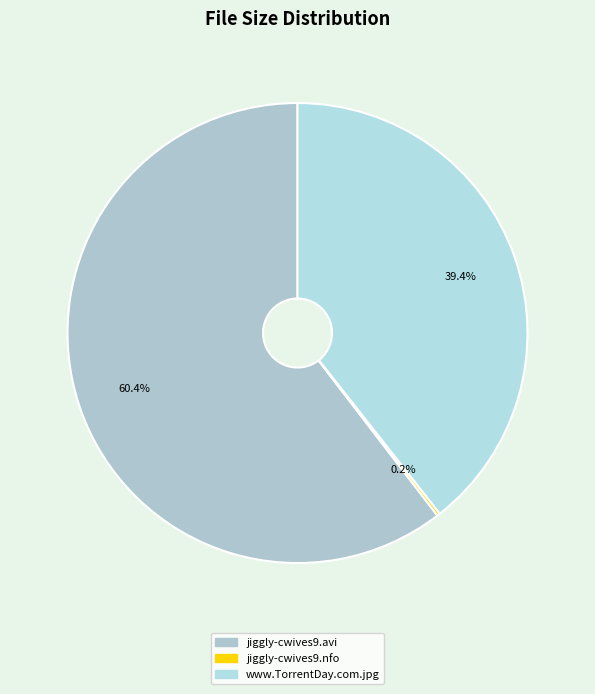

Which slice is the largest?

jiggly-cwives9.avi